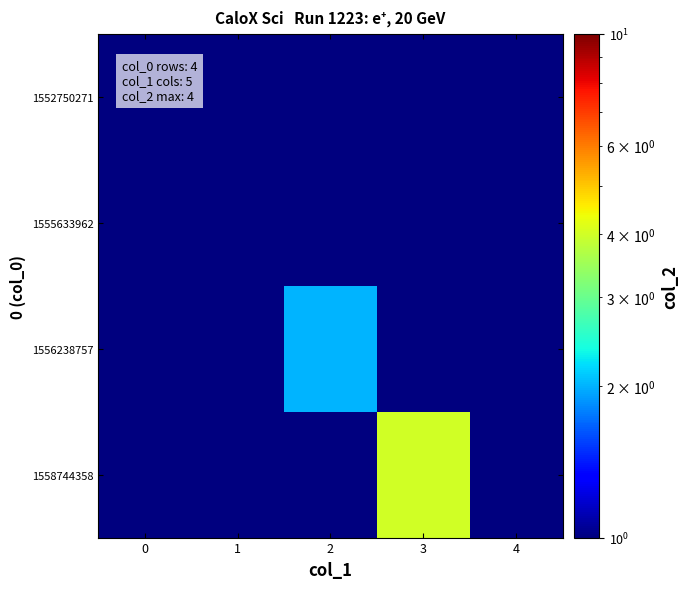

What is the total value across all series at 4?

0.4